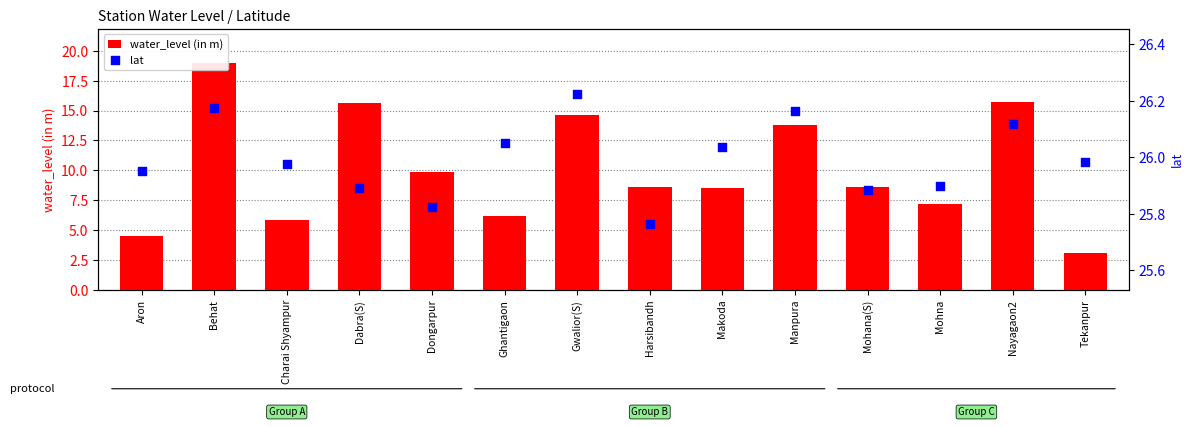

Which series has the largest total across all categories?

lat